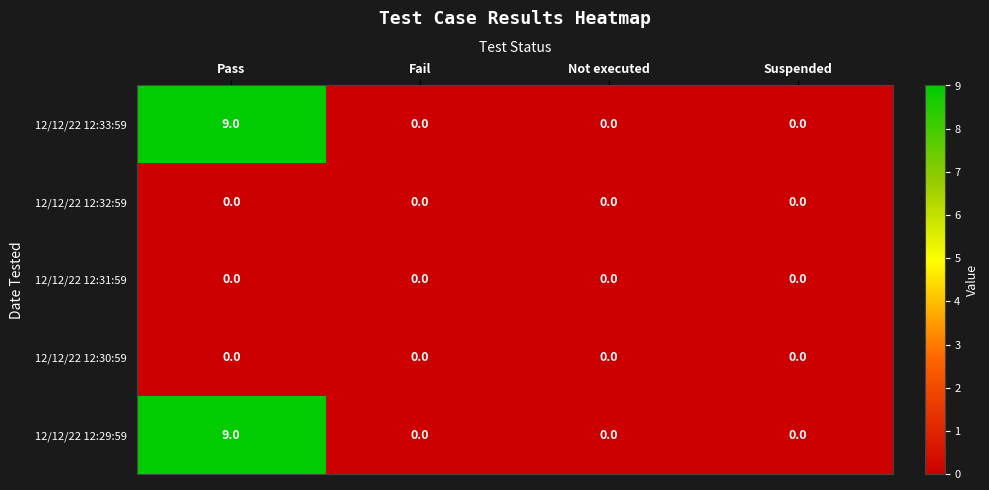

At which category is the sum across all series the highest?

Pass